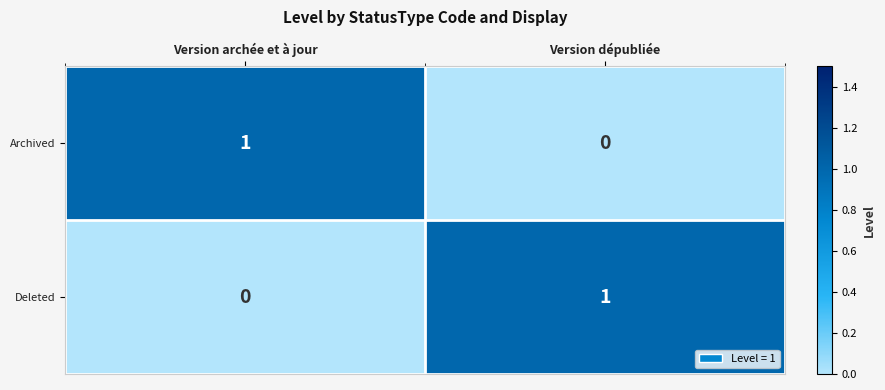

List the labels in order of Archived value, largest first.

Version archée et à jour, Version dépubliée